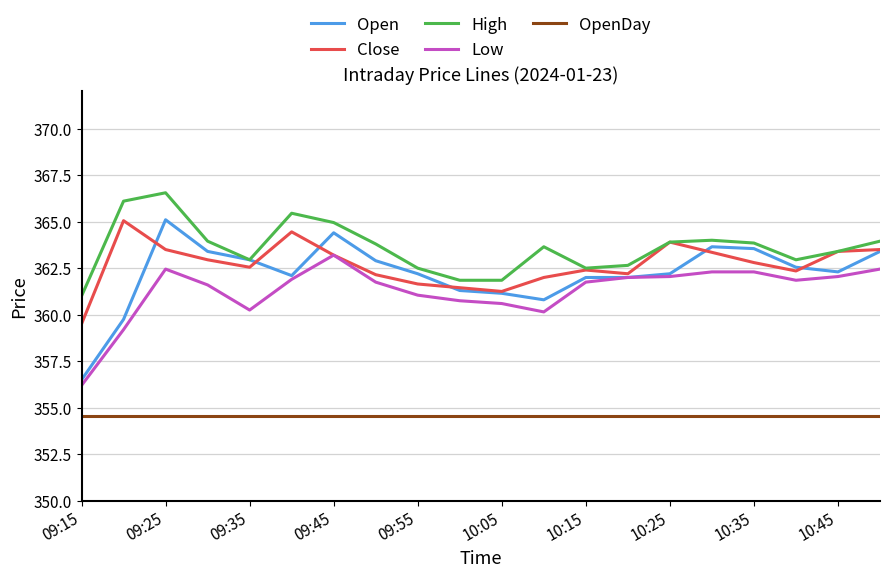

True or false: Close and OpenDay intersect in this chart.

False